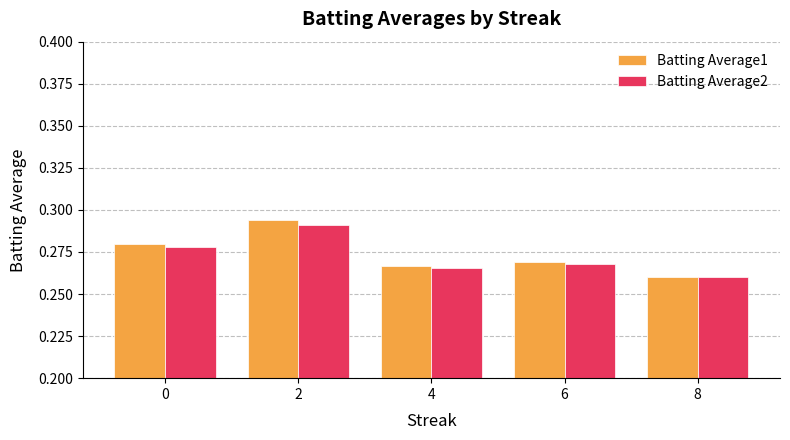

How many bars are there in each group?

2